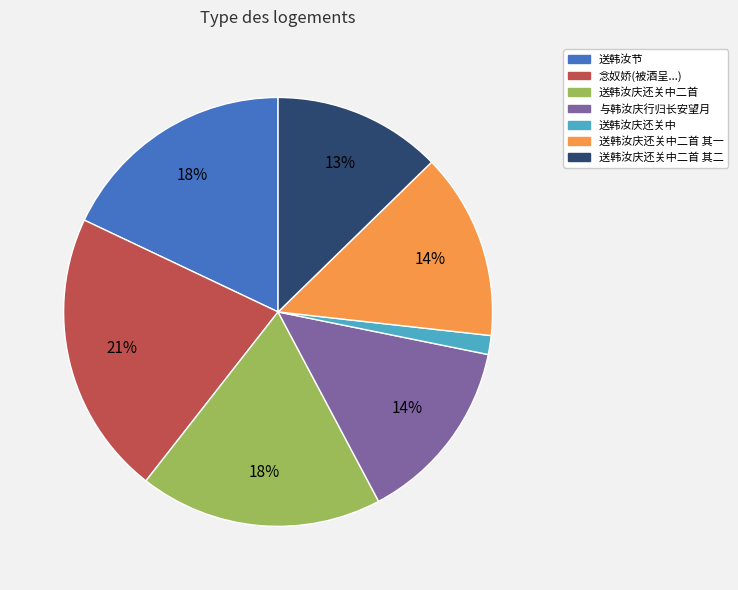

To the nearest percent, what is the difference between the largest and smallest slice percentages?

20%